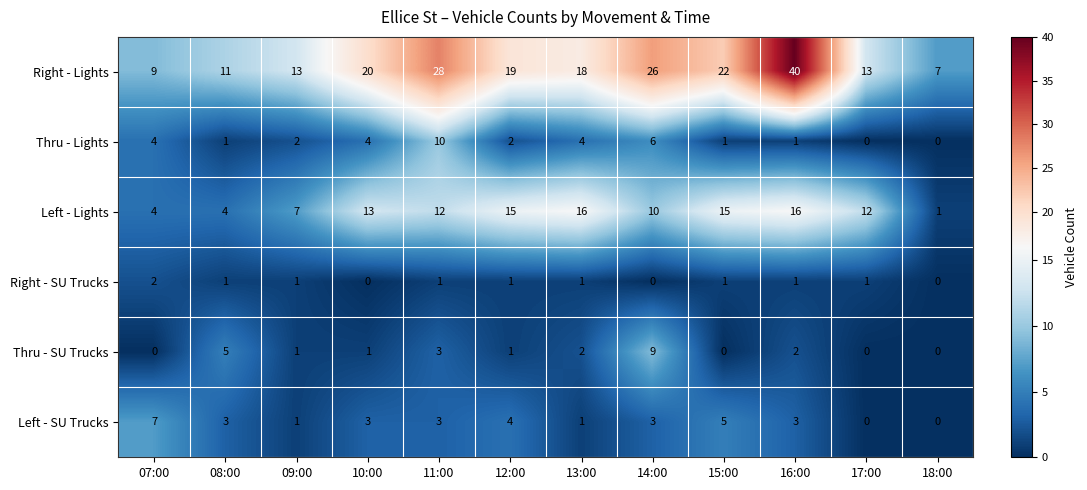

The value of Right - Lights at 14:00 is 44. True or false?

False